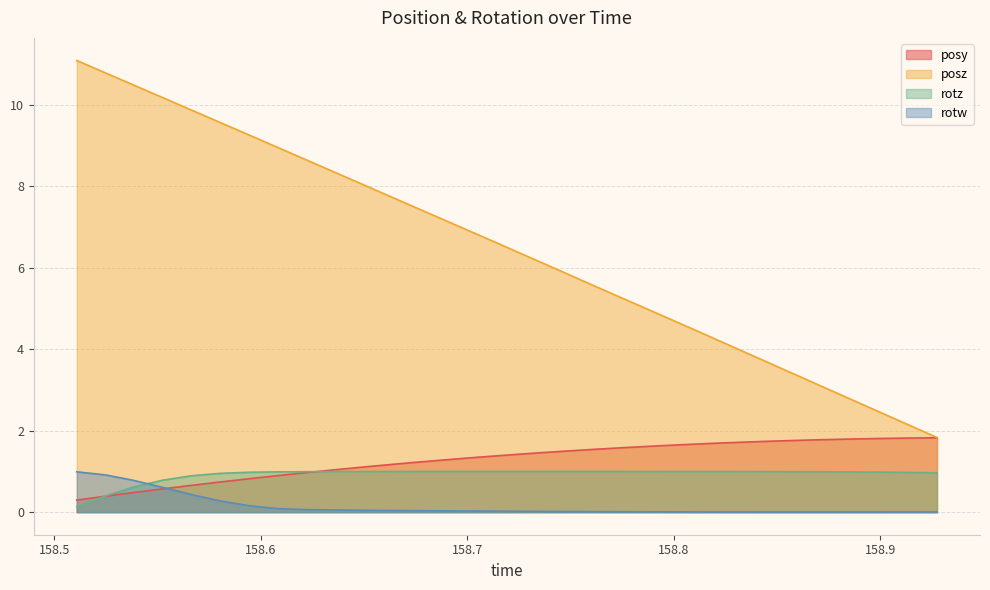

List the series in order of their peak value, highest first.

posz, posy, rotz, rotw